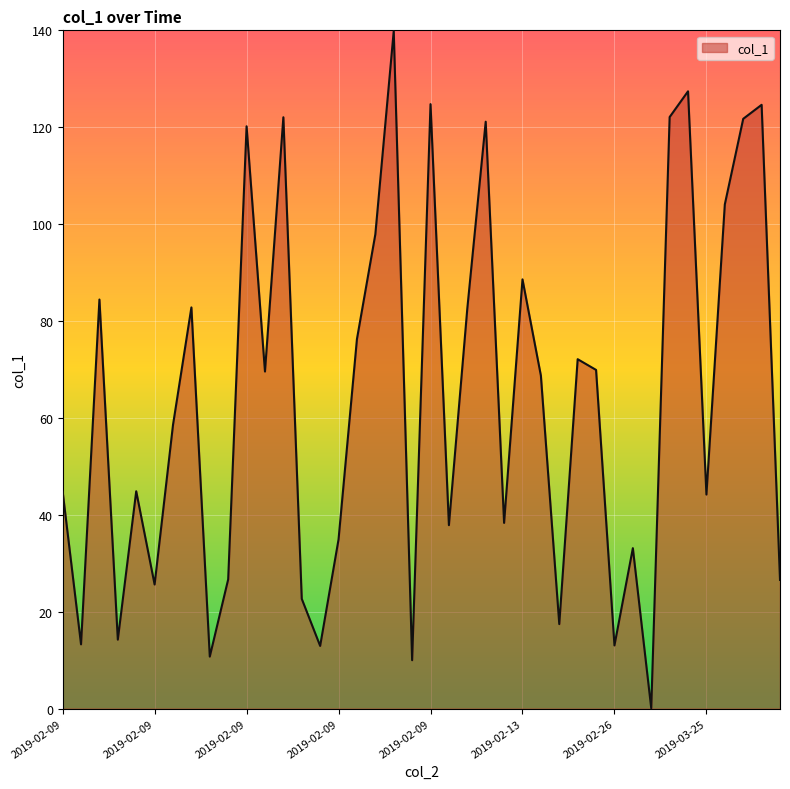

How many interior local peaks (higher than both neighbors) does the data have?

13